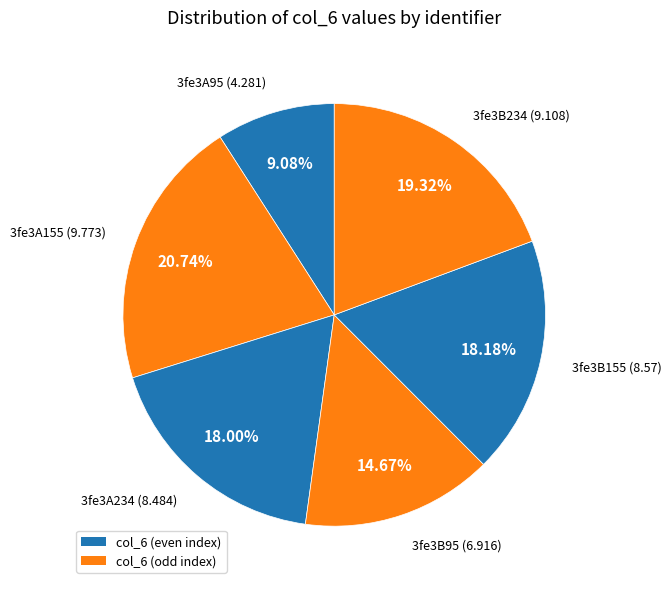

How many slices are in this pie chart?

6